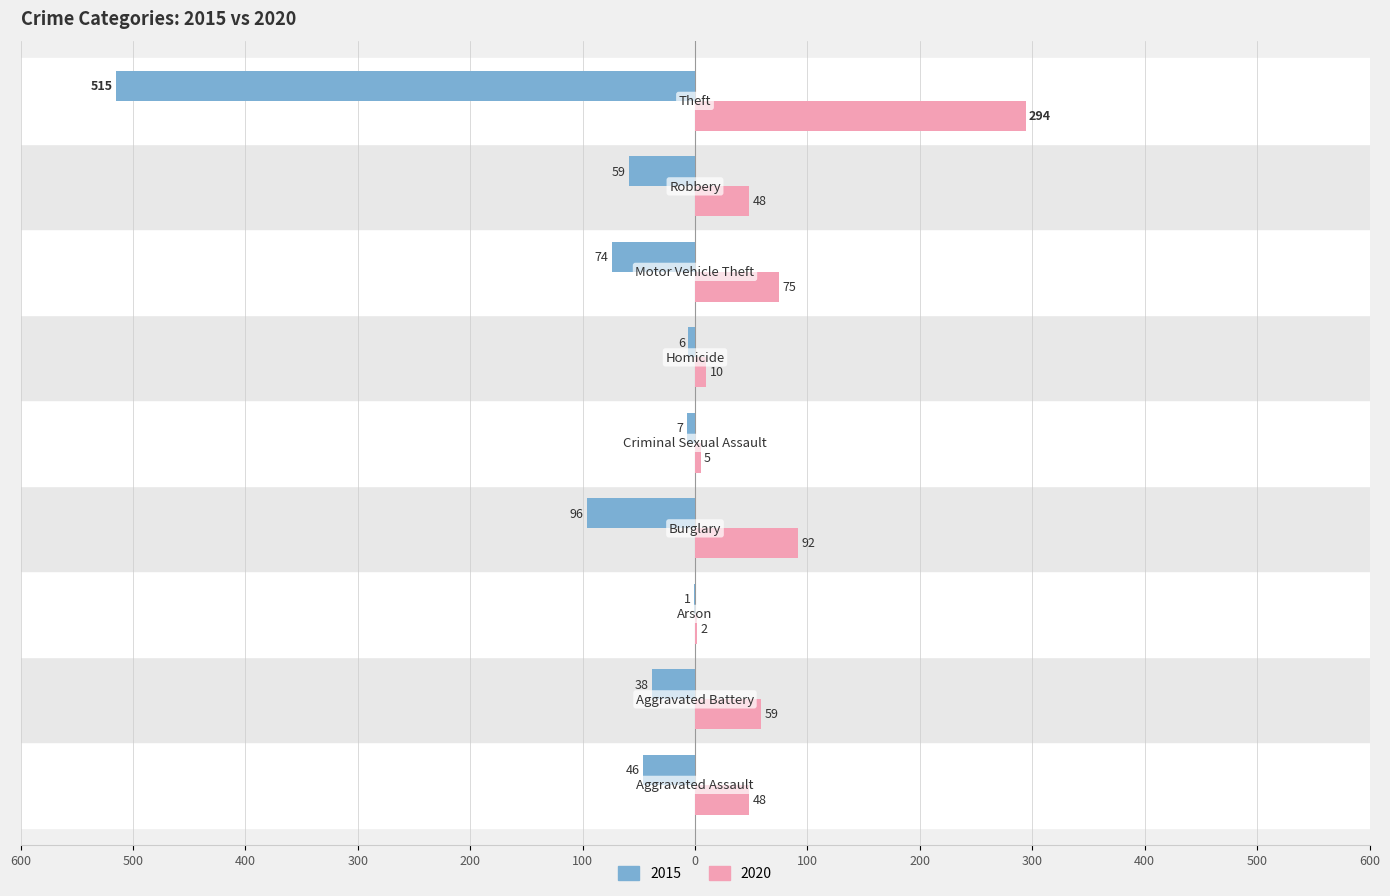

What are all the series names shown in the legend?

2015, 2020